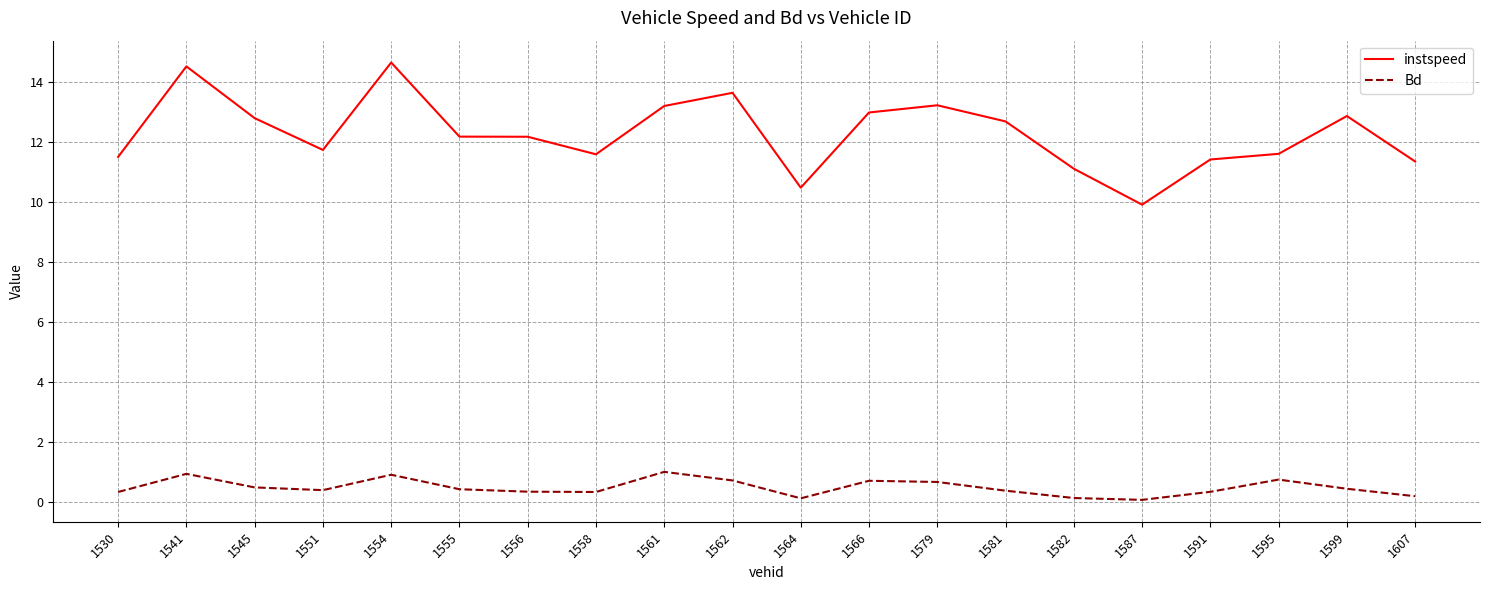

The value of instspeed at 1554 is 14.7. True or false?

True